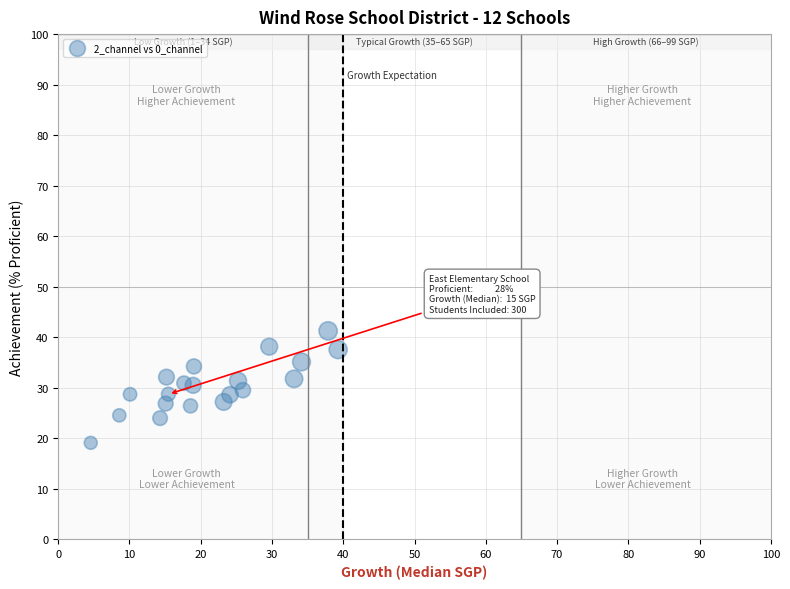

What is the range of Y values (max minus min)?

22.2